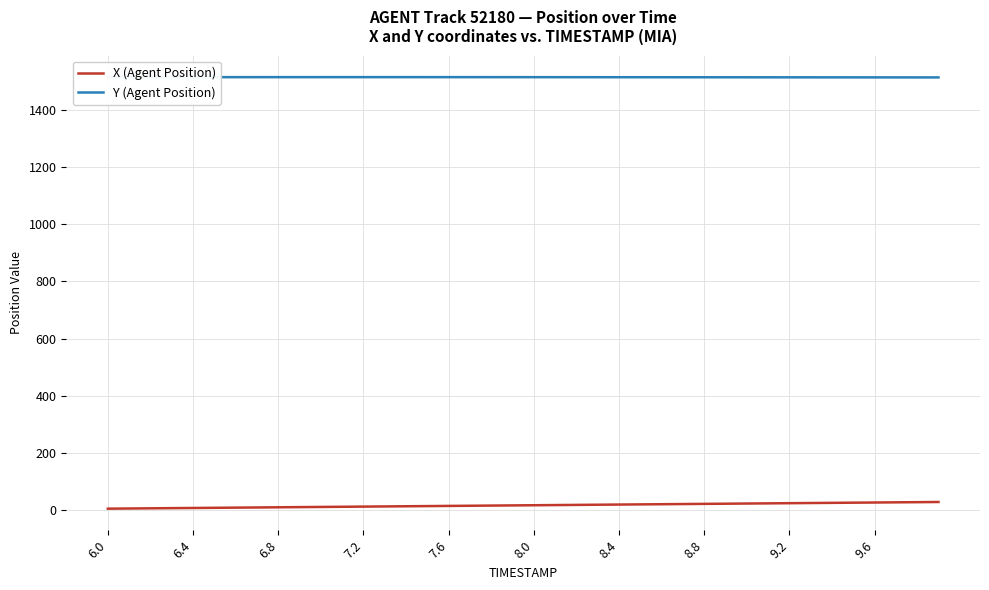

True or false: Y (Agent Position) and X (Agent Position) intersect in this chart.

False